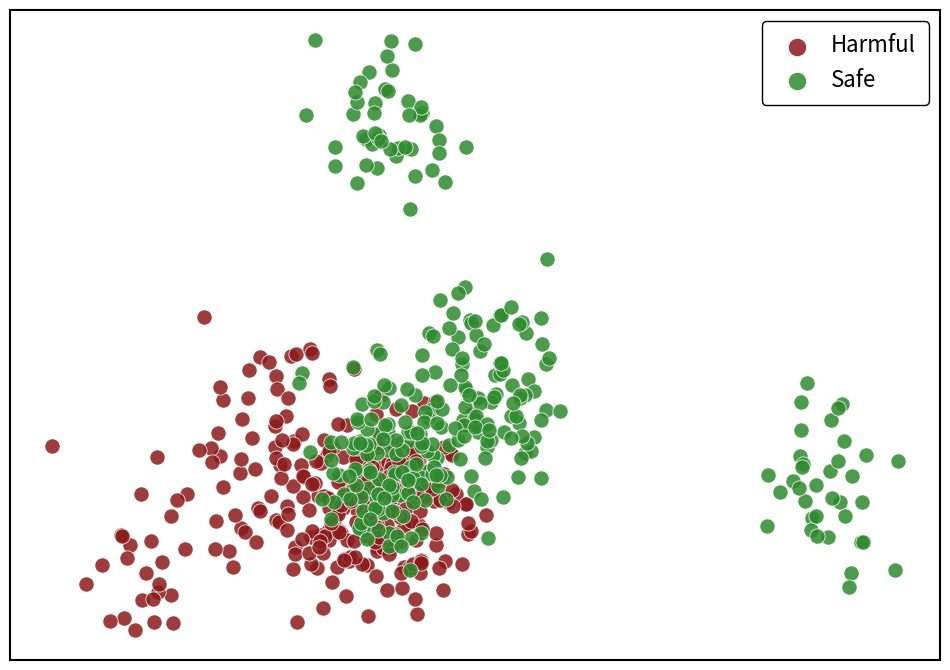

Which series has the widest spread of Y values?

Safe